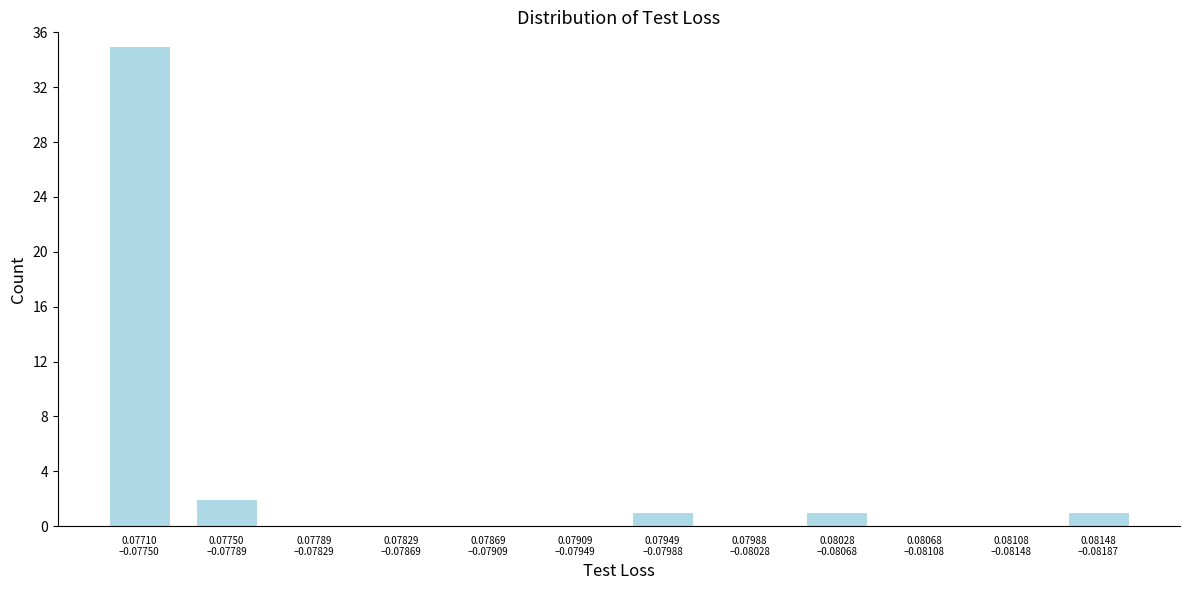

What is the sum of all values?

40